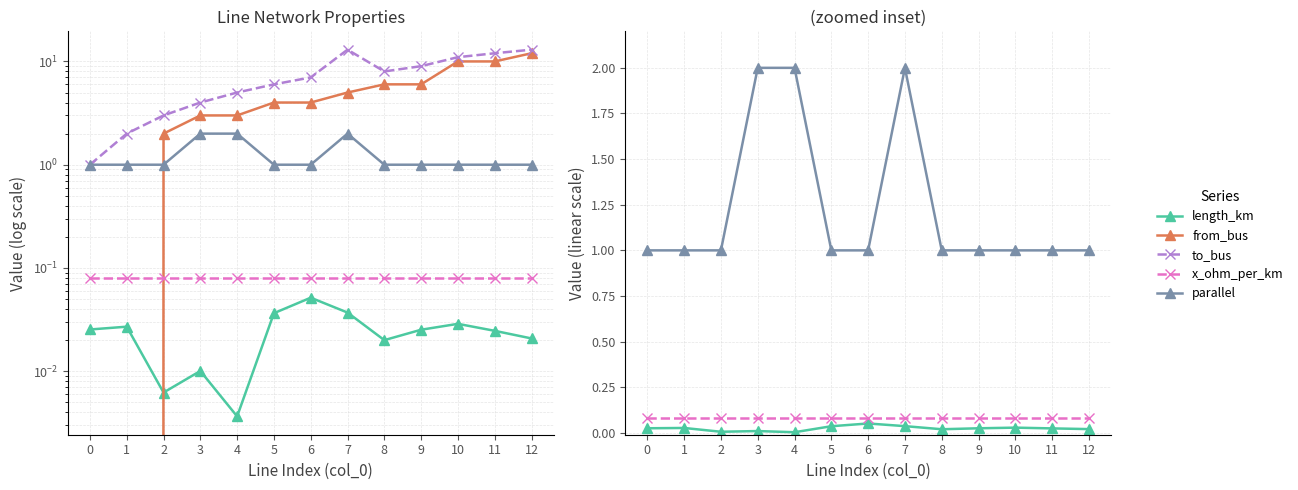

Reading left to right, list all the values displayed in this chart.

length_km: 0.0	0.0	0.0	0.0	0.0	0.0	0.1	0.0	0.0	0.0	0.0	0.0	0.0
from_bus: 0.0	0.0	2.0	3.0	3.0	4.0	4.0	5.0	6.0	6.0	10.0	10.0	12.0
to_bus: 1.0	2.0	3.0	4.0	5.0	6.0	7.0	13.0	8.0	9.0	11.0	12.0	13.0
x_ohm_per_km: 0.1	0.1	0.1	0.1	0.1	0.1	0.1	0.1	0.1	0.1	0.1	0.1	0.1
parallel: 1.0	1.0	1.0	2.0	2.0	1.0	1.0	2.0	1.0	1.0	1.0	1.0	1.0